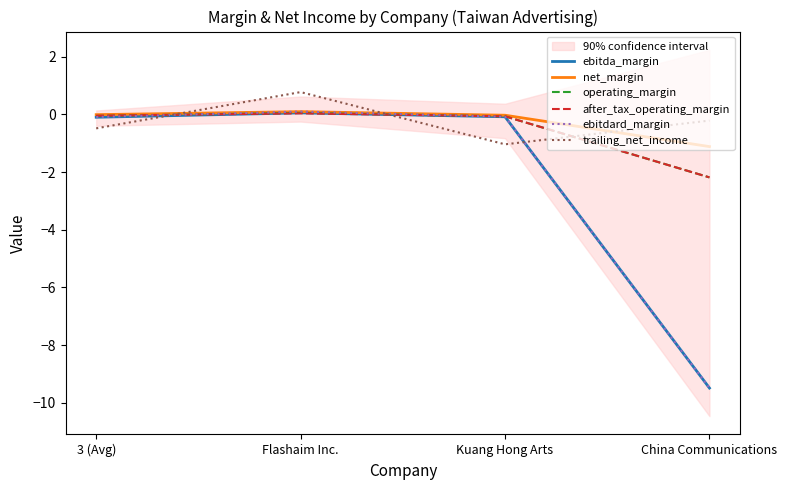

Reading left to right, extract all data points from this chart.

ebitda_margin: -0.1	0.0	-0.1	-9.5
net_margin: -0.0	0.1	-0.0	-1.1
operating_margin: -0.1	0.1	-0.1	-2.2
after_tax_operating_margin: -0.0	0.0	-0.1	-2.2
ebitdard_margin: -0.1	0.1	-0.1	-9.5
trailing_net_income: -0.5	0.8	-1.0	-0.2